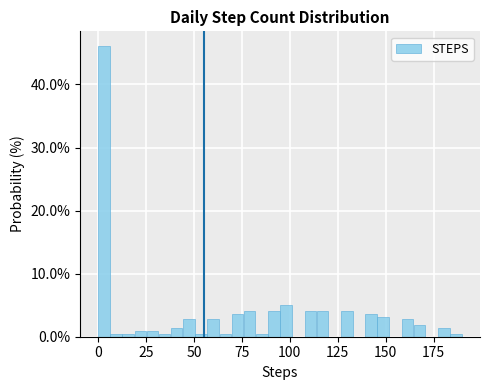

Read against the x-axis, roughly where is the centre of the tallest bar?

5